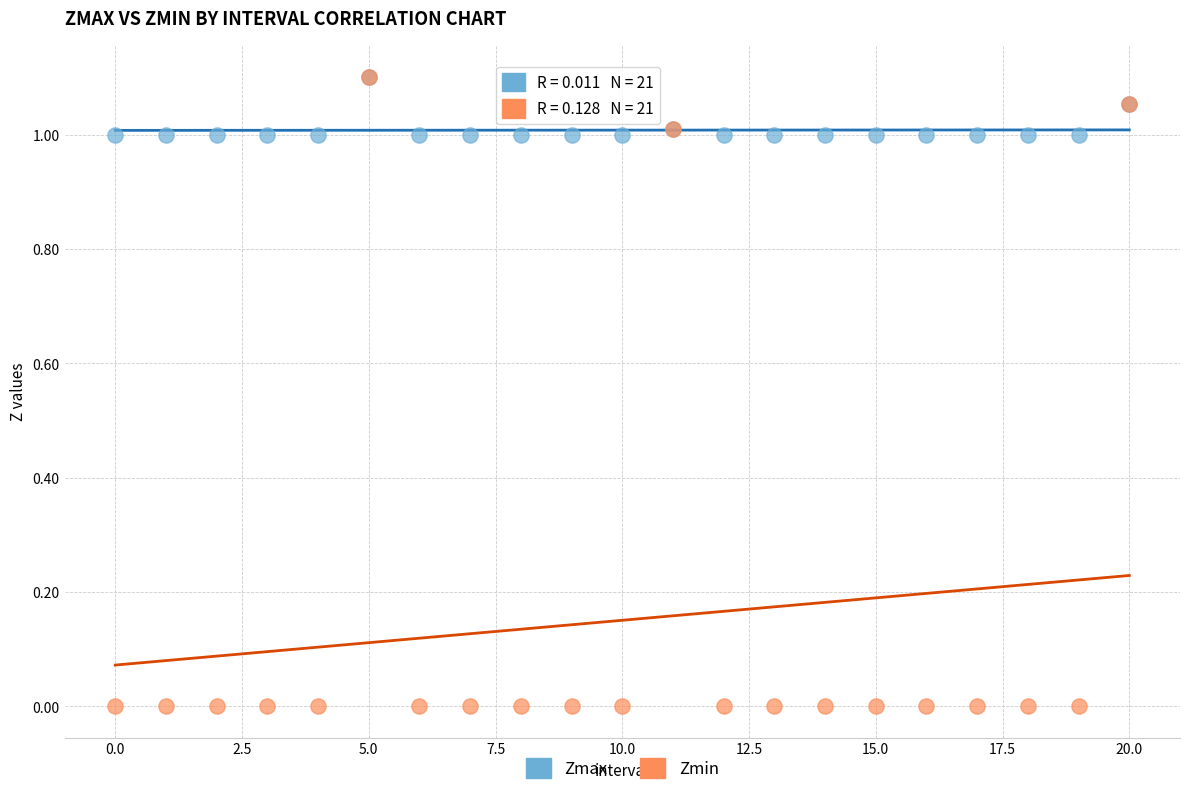

What are all the series names shown in the legend?

Zmax, Zmin